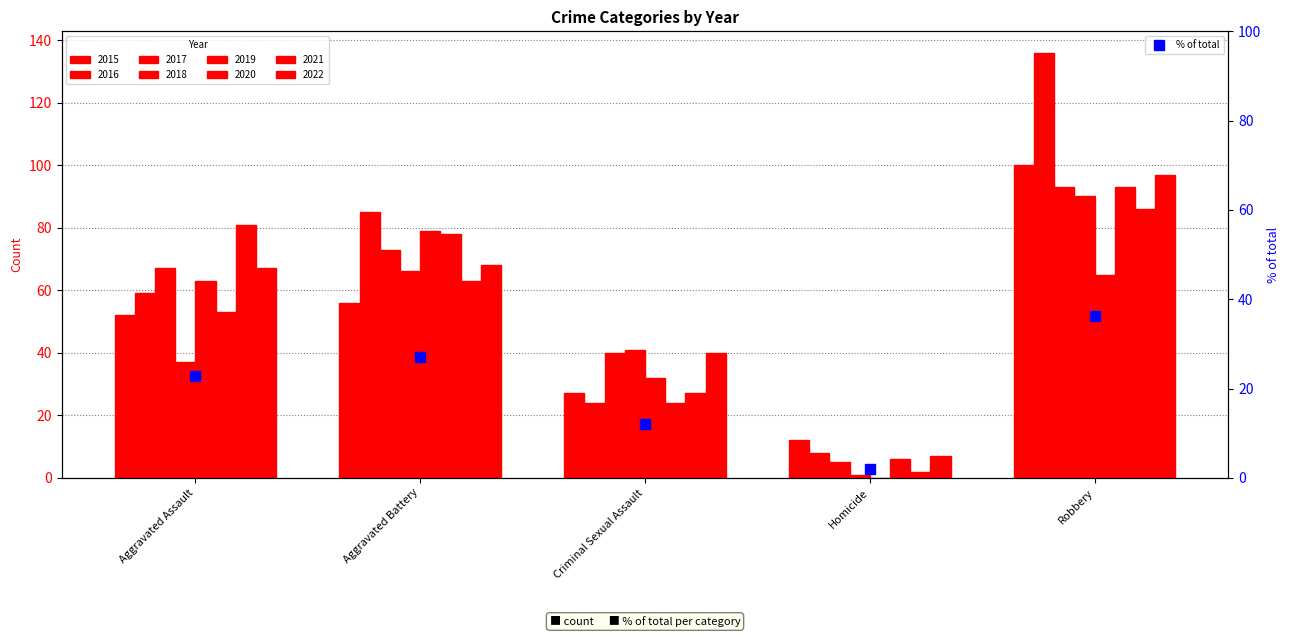

What is the maximum value for % of total?

36.1